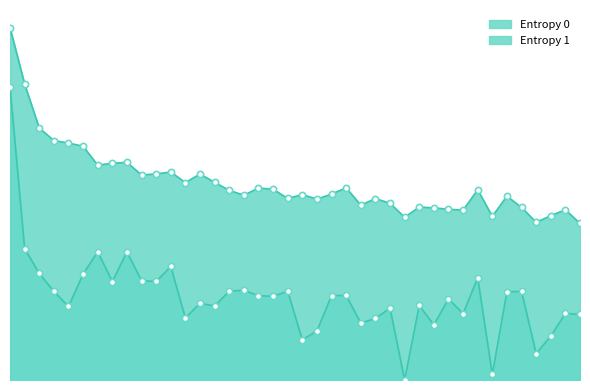

Is the value of Entropy 0 at 122 greater than the value of Entropy 1 at 131?

Yes